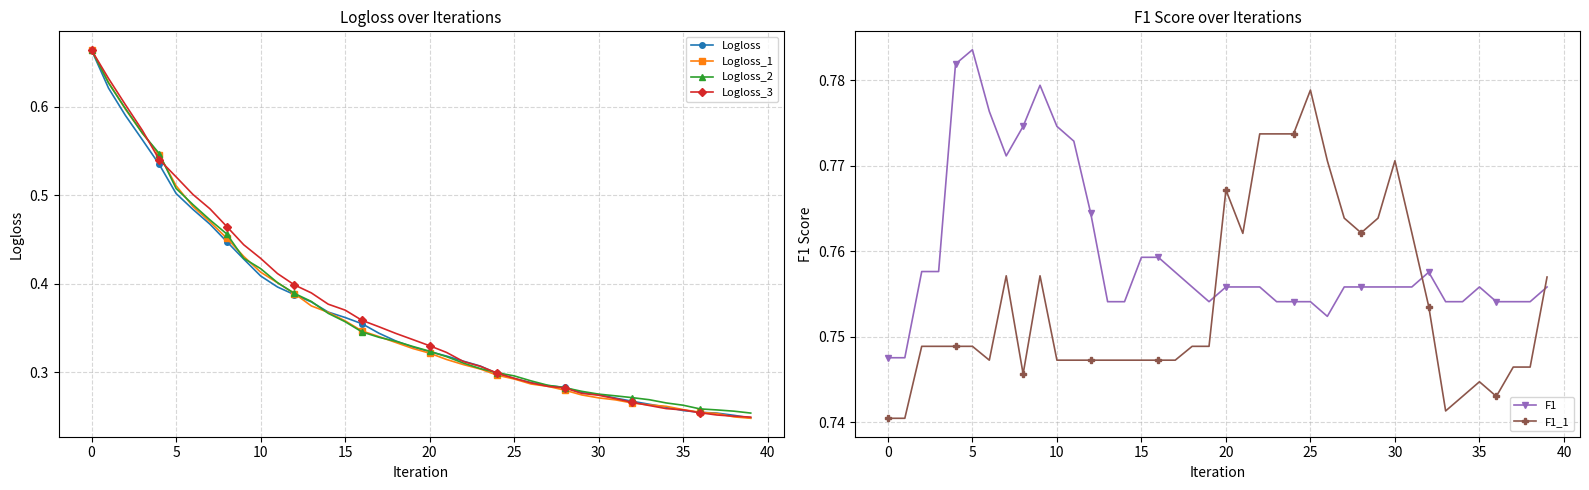

What is the smallest value displayed?

0.2